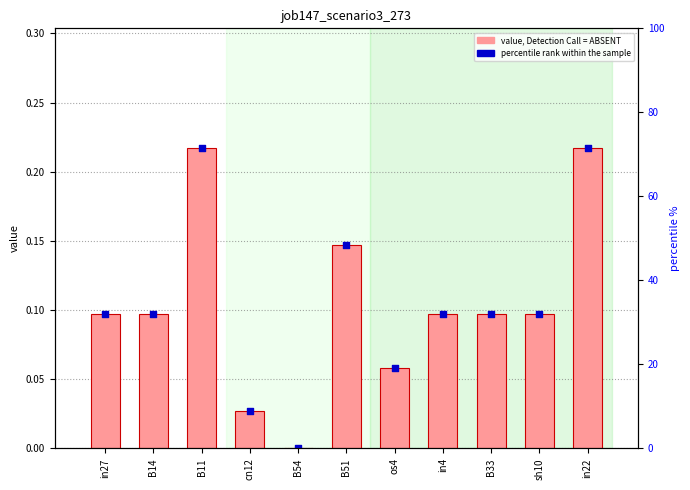

Which series contains the highest Y value?

value, Detection Call = ABSENT